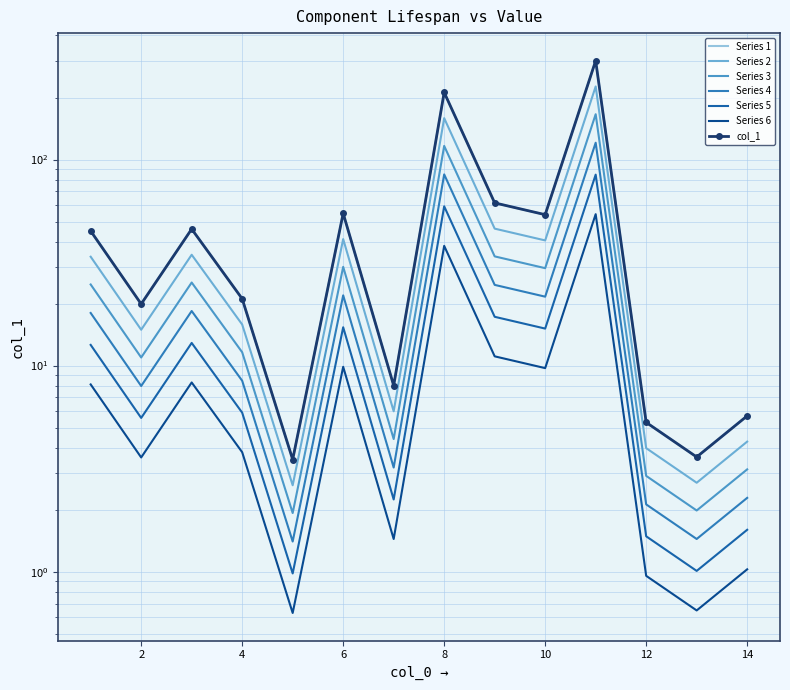

What is the average value?

60.1